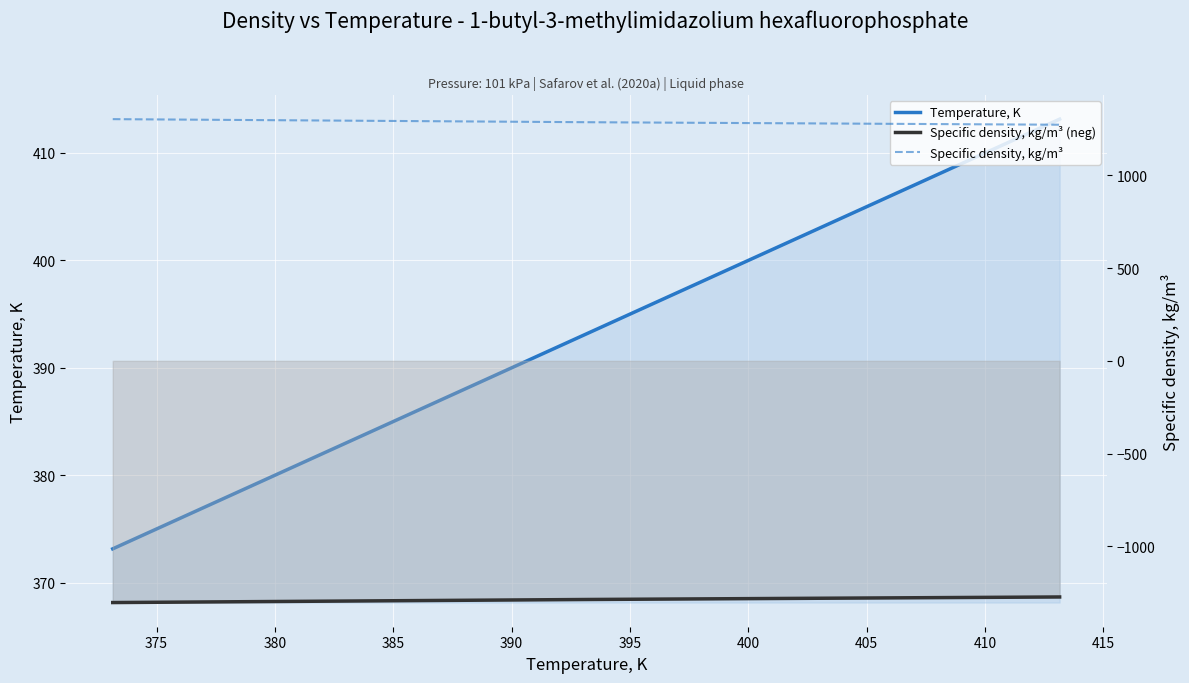

List the series in order of their peak value, highest first.

Specific density, kg/m³, Temperature, K, Specific density, kg/m³ (neg)